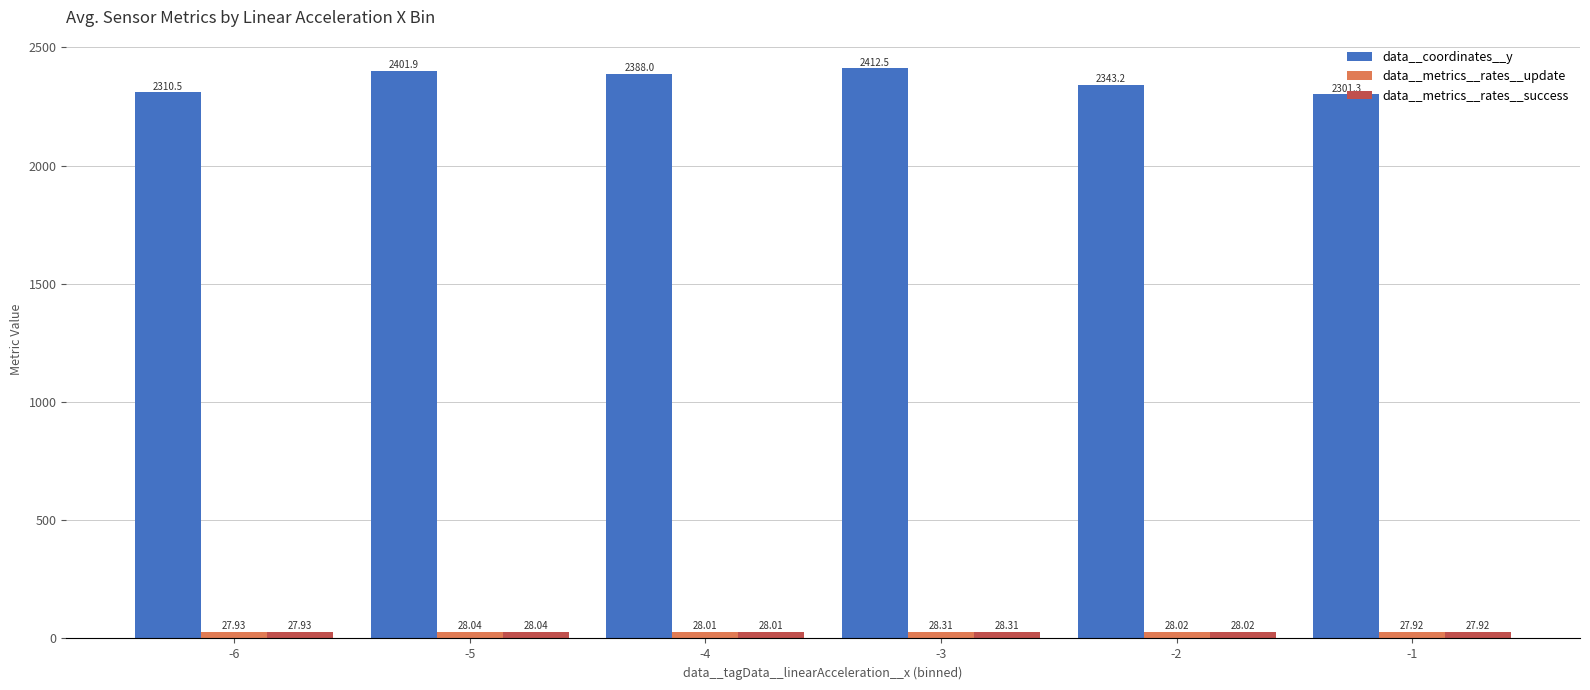

The data__coordinates__y series shows 1577.6 at -2. True or false?

False